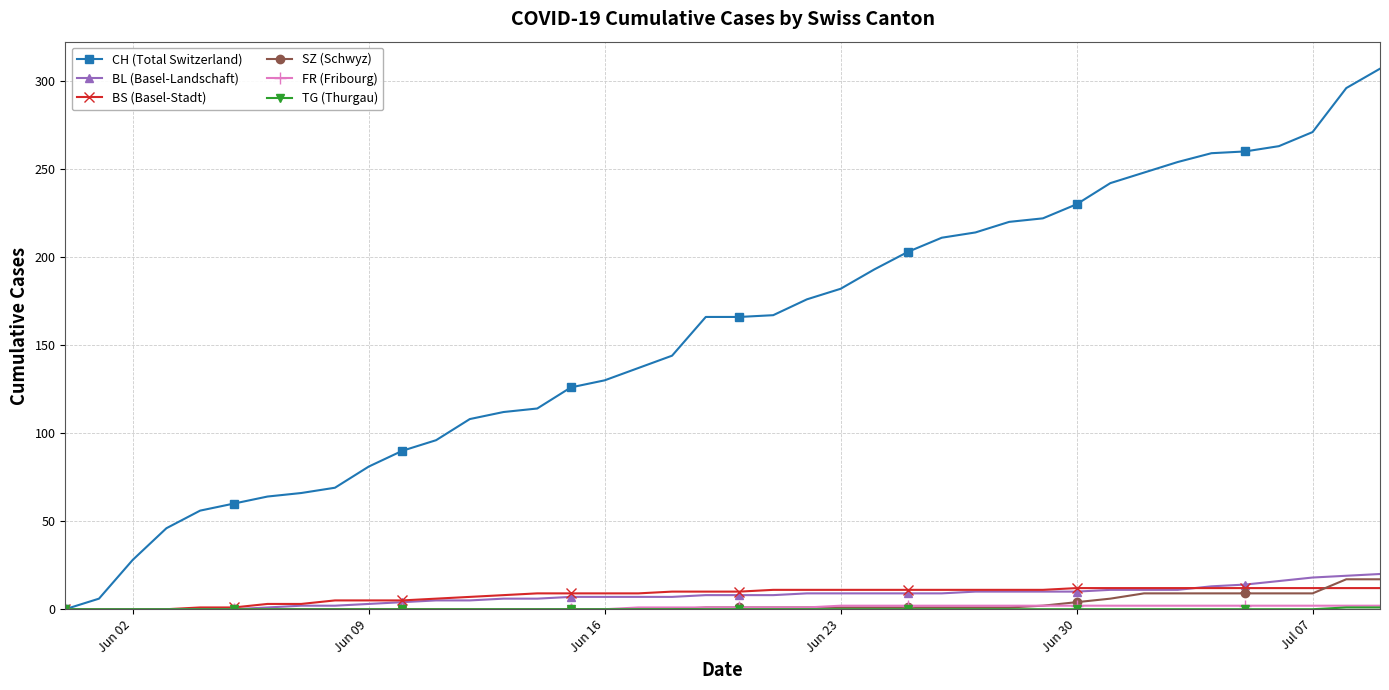

Does the chart have visible grid lines?

Yes